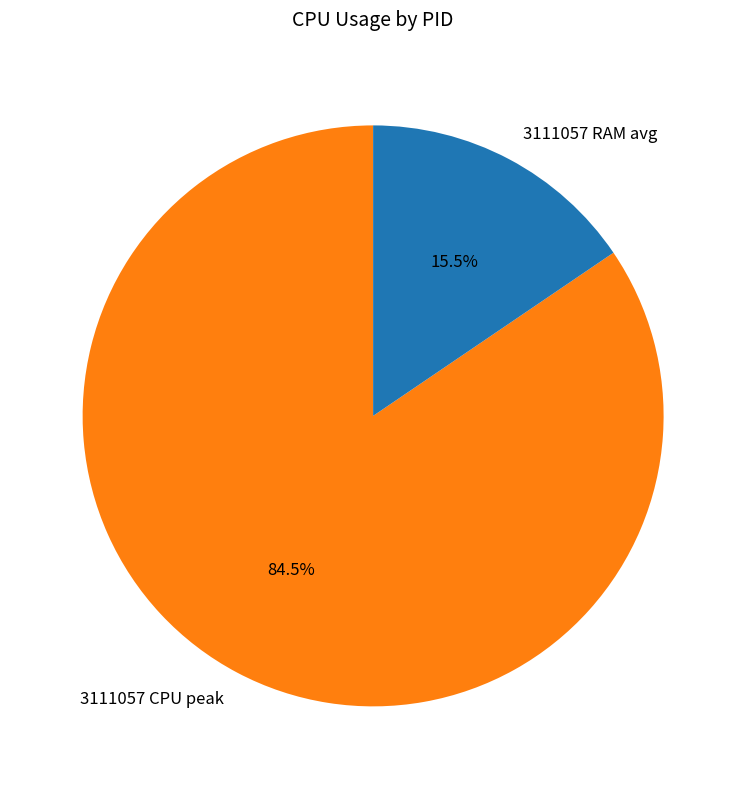

Which slice represents more than half of the pie?

3111057 CPU peak